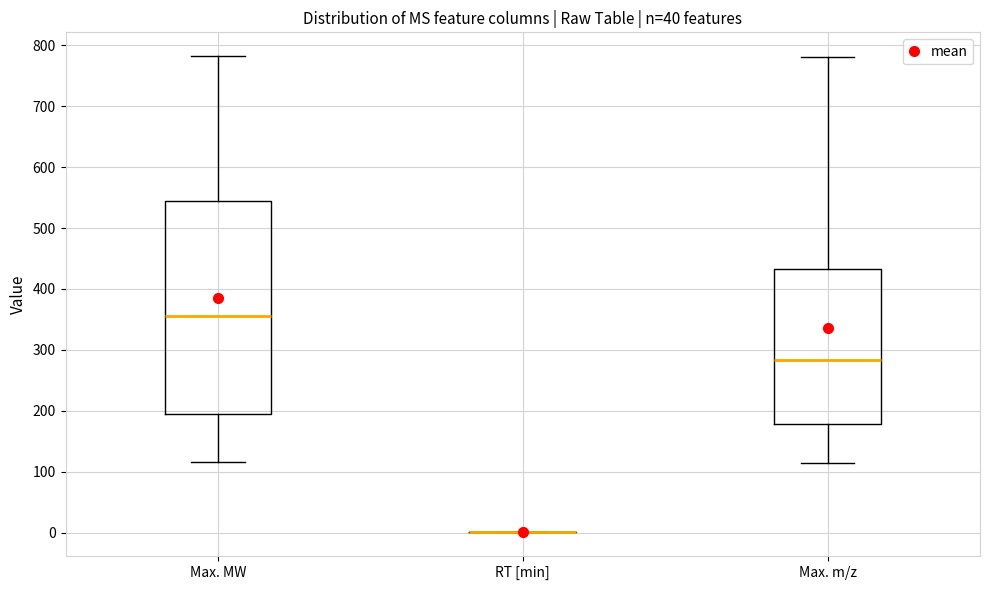

Where does the median line of the box for Max. m/z sit on the y-axis? The values are not printed on the chart, so give them approximately, as read against the axis.

280